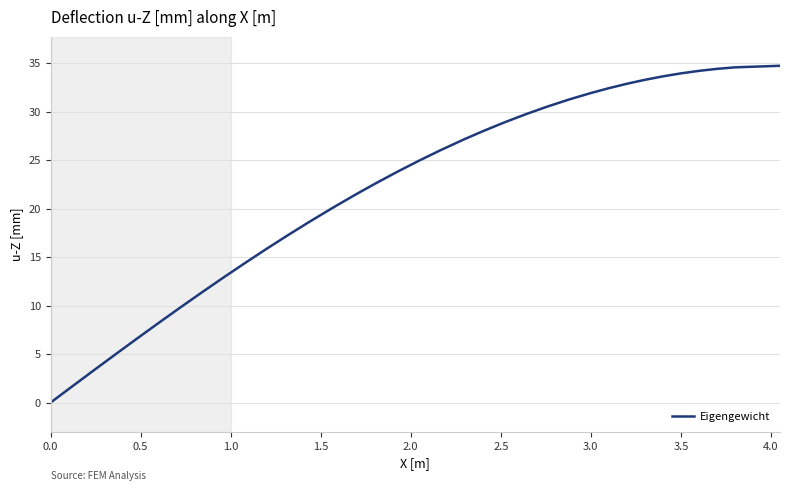

What is the difference between the maximum and minimum values?

34.7